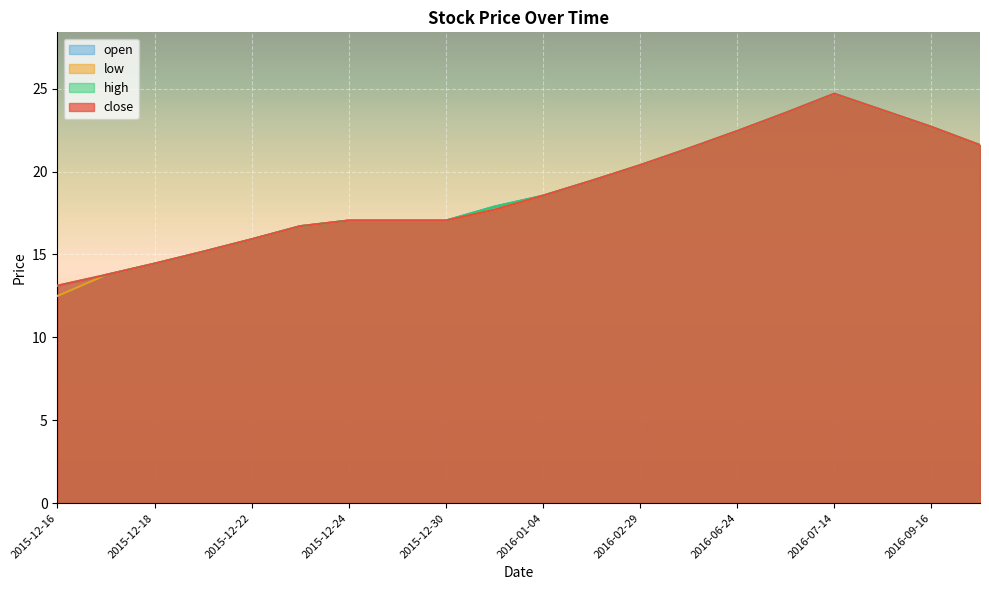

What is the highest value of the close series?

24.7